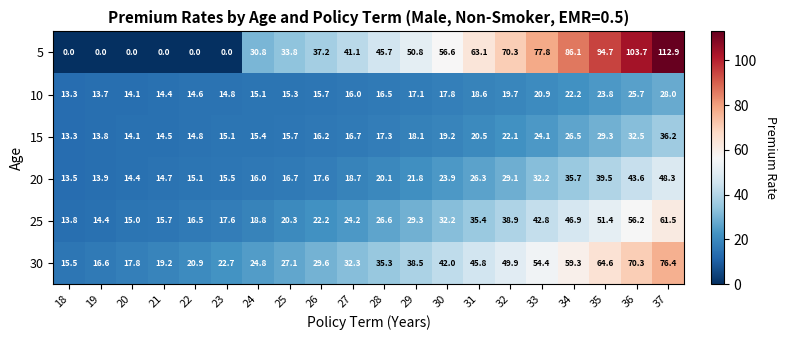

Which series has the largest range (max minus min)?

5